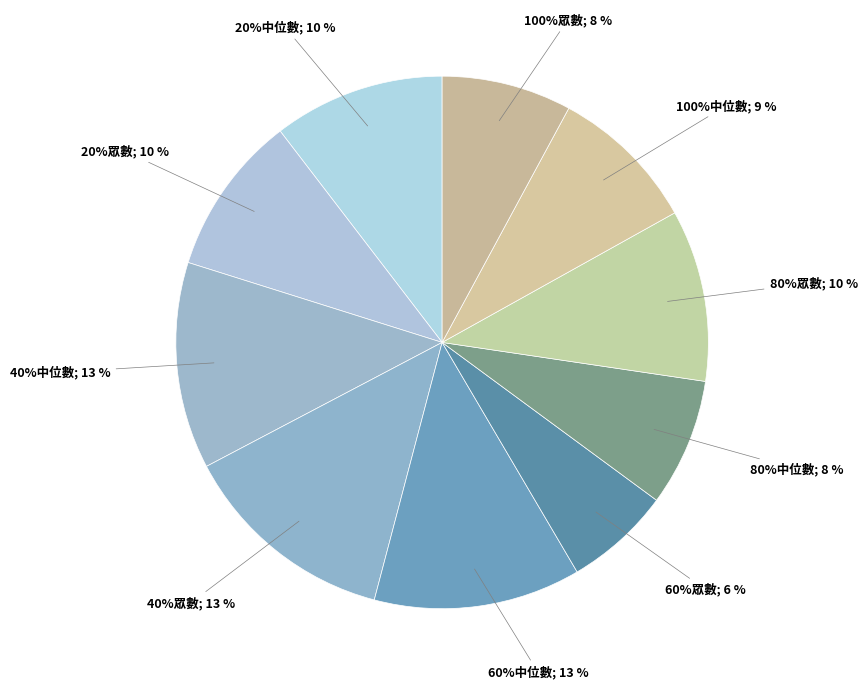

How many slices are in this pie chart?

10